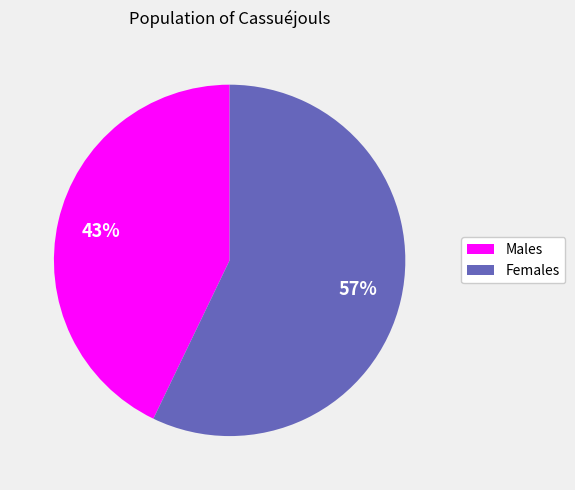

Is there a majority slice in this chart?

Yes